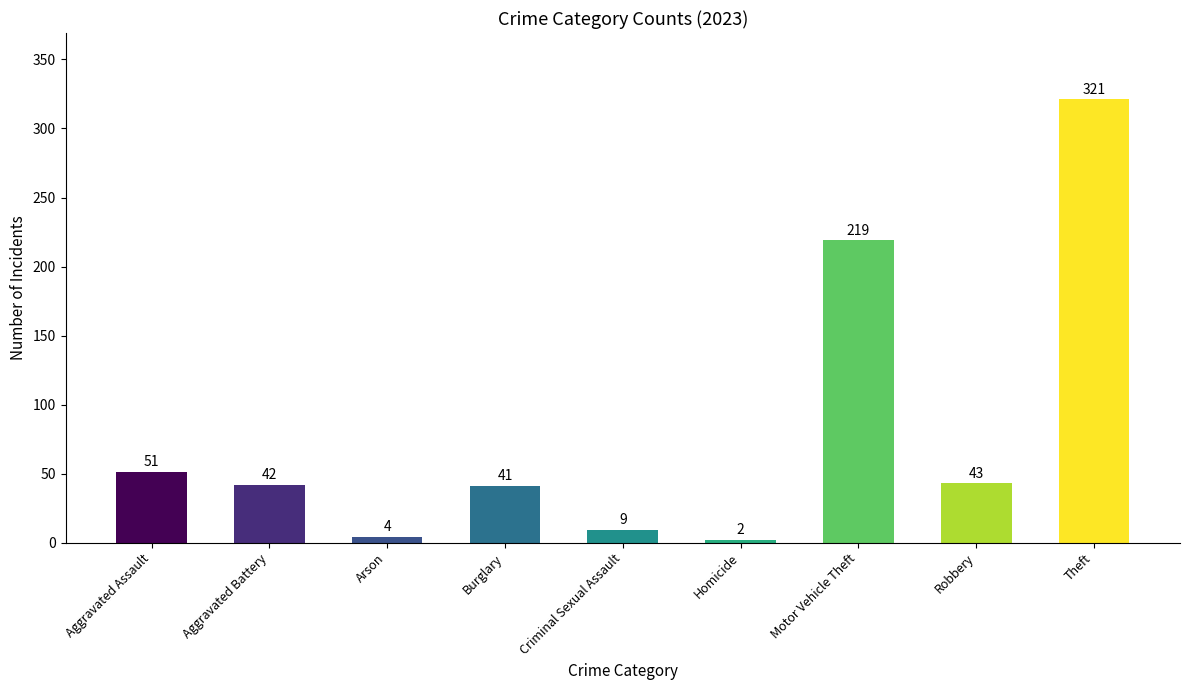

The chart shows a value of 77 at Robbery. True or false?

False